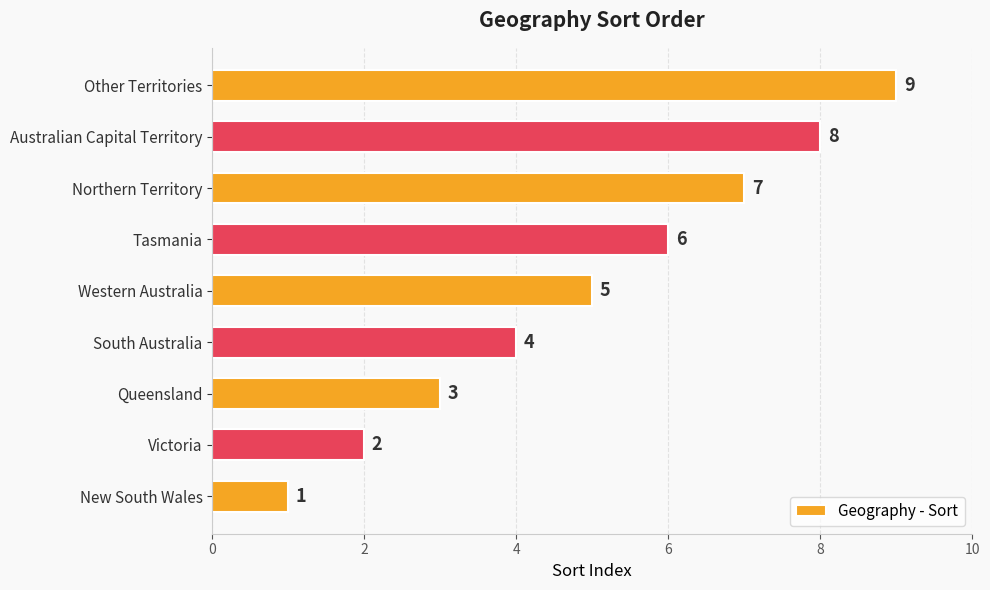

Count the values in the range 3 to 7.

5